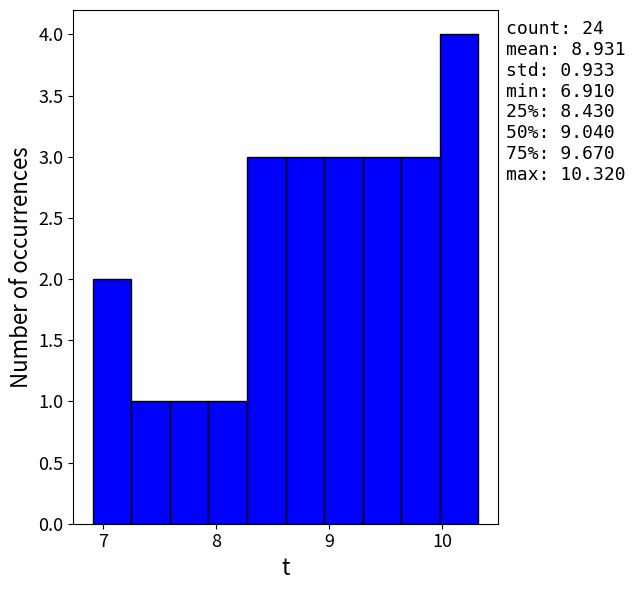

Around what value on the x-axis is the tallest bar? Give the approximate position of its centre, as read against the axis.

10.1